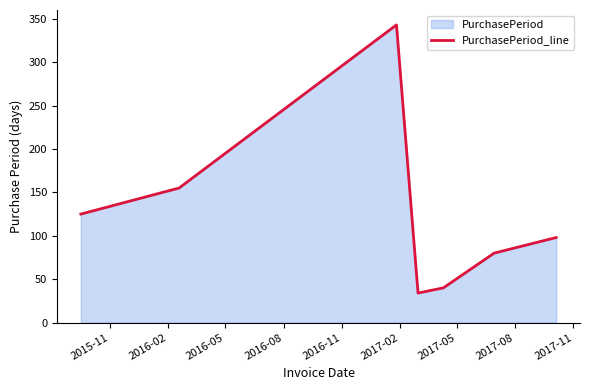

How many interior local valleys (lower than both neighbors) does the data have?

1